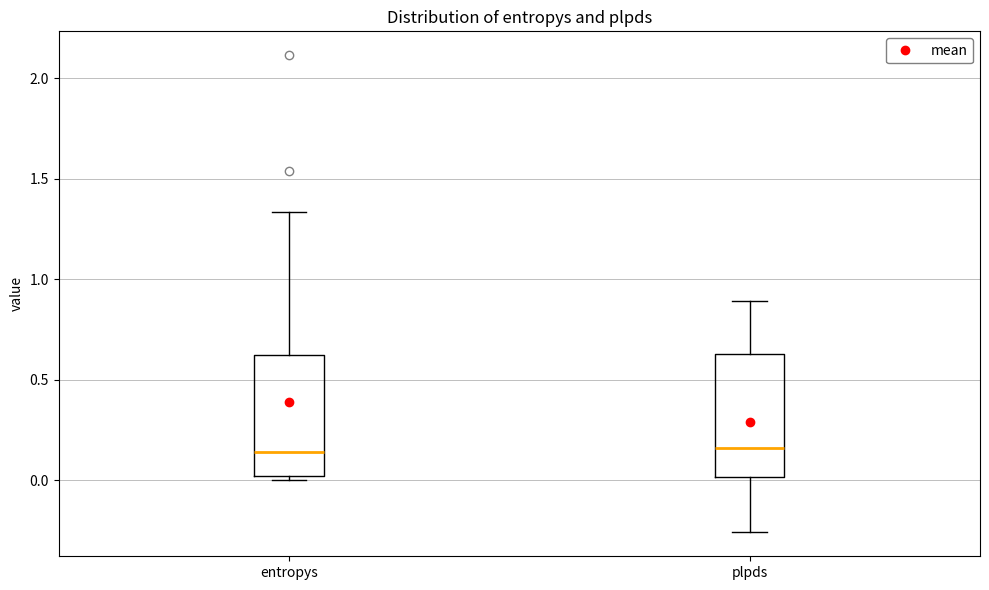

Reading left to right, read every box against the y-axis: the position of its median line, the range the box covers, and the ends of its whiskers. The values are not printed on the chart, so give them approximately, as read against the axis.

entropys: median 0.15, box 0.00 to 0.60, whiskers 0.00 (just below the box's lower edge) to 1.35
plpds: median 0.15, box 0.00 to 0.65, whiskers -0.25 to 0.90